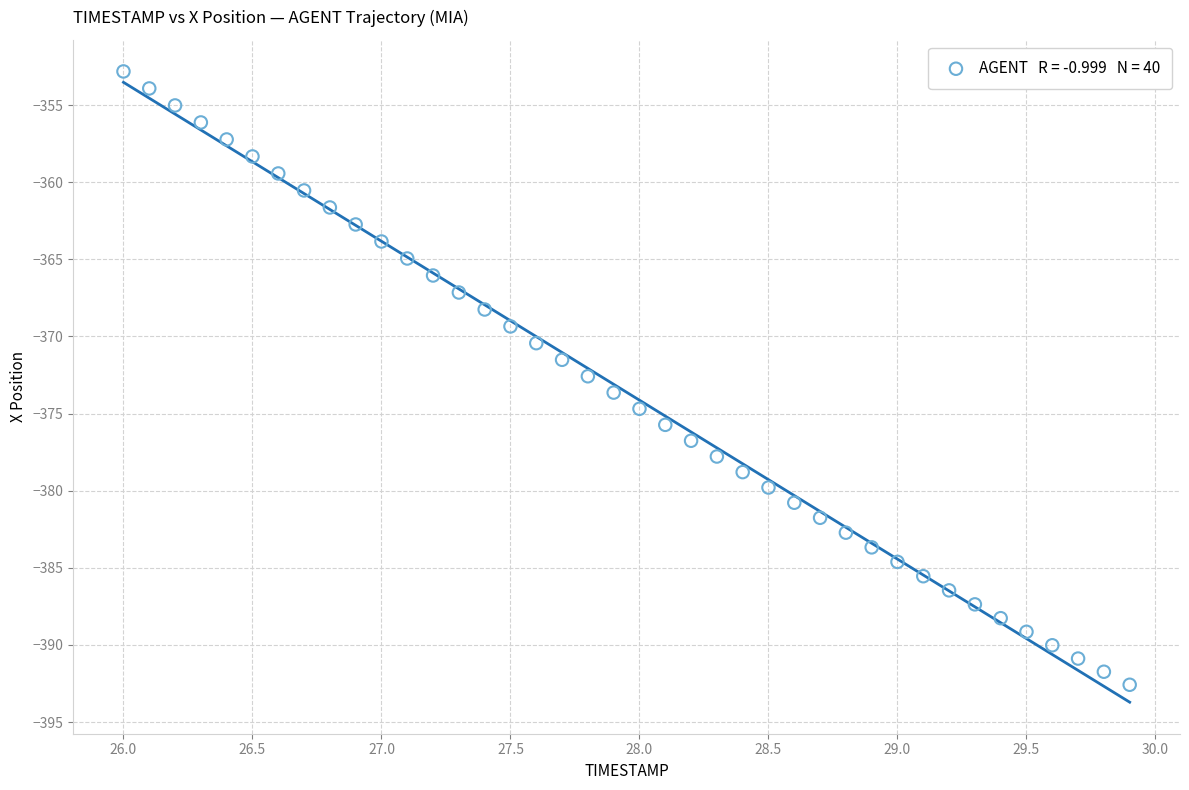

What is the range of Y values (max minus min)?

39.8